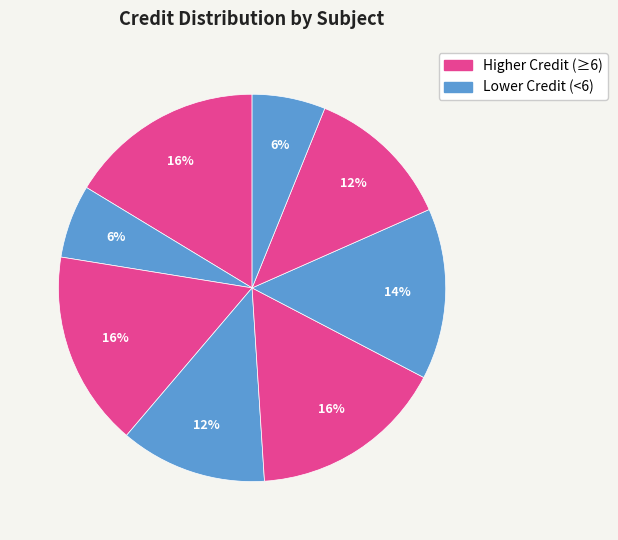

How many segments does this pie chart have?

8